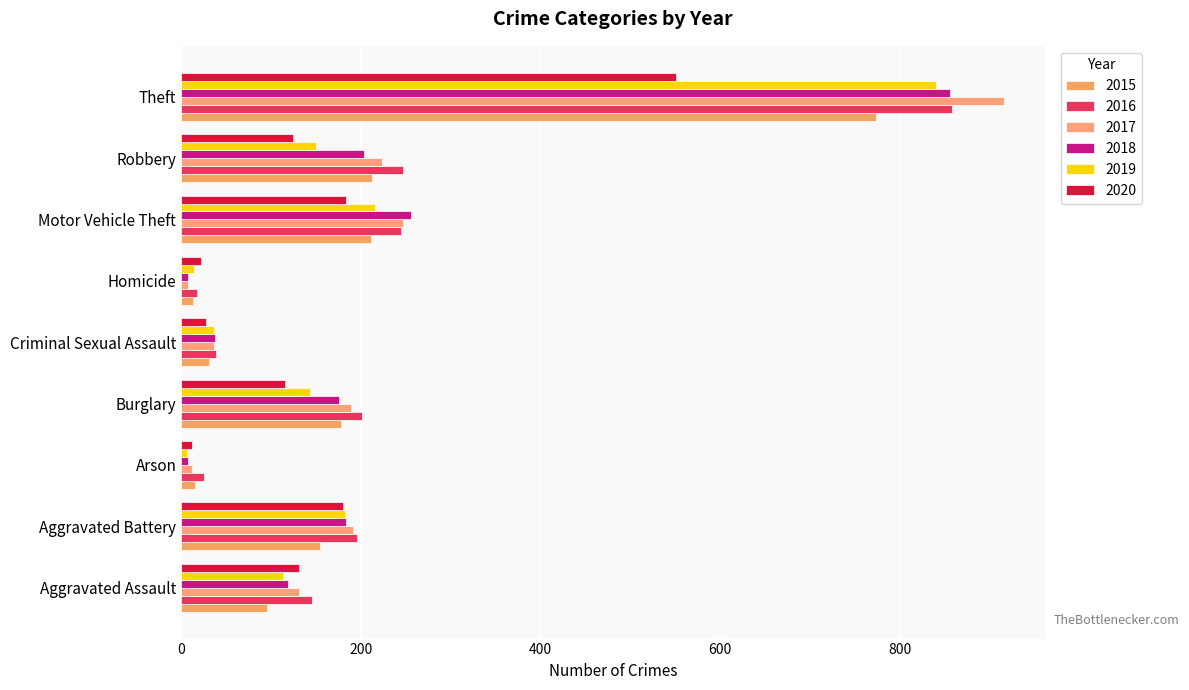

What is the value of the 2016 bar at the 5th from the left?

39